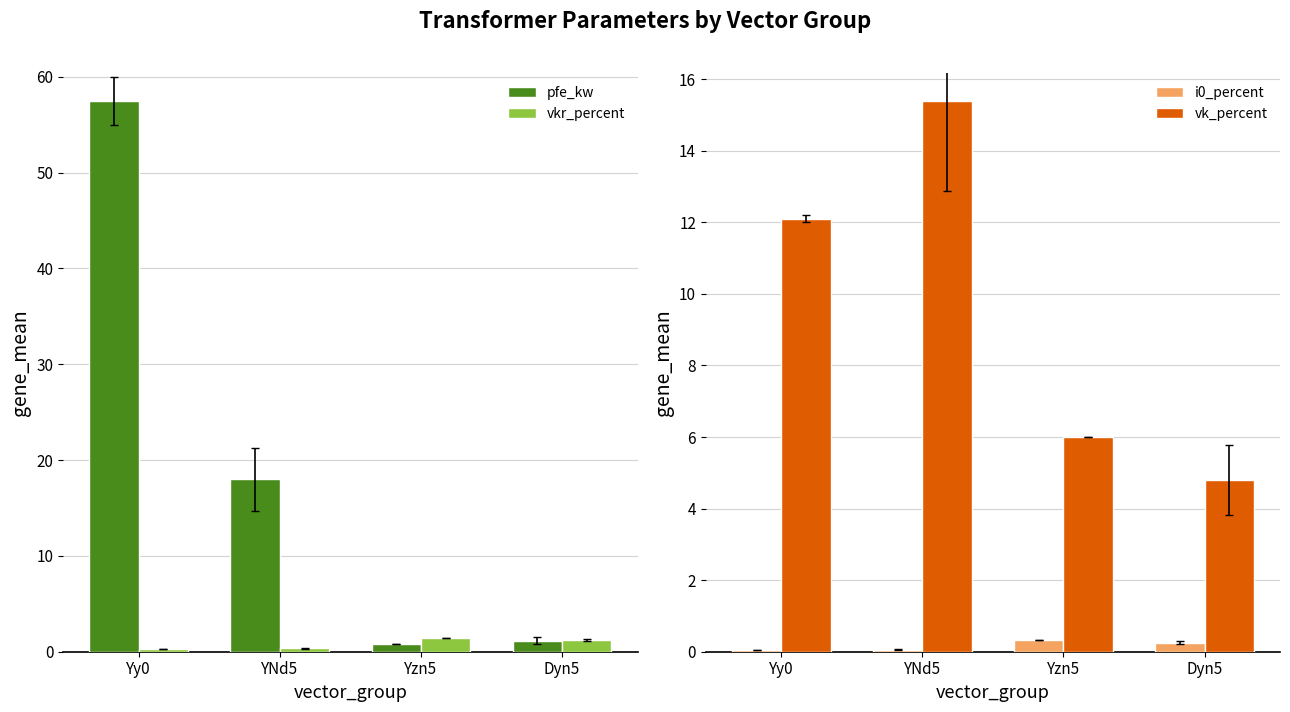

What is the difference between the maximum and minimum values in the vkr_percent series?

1.2